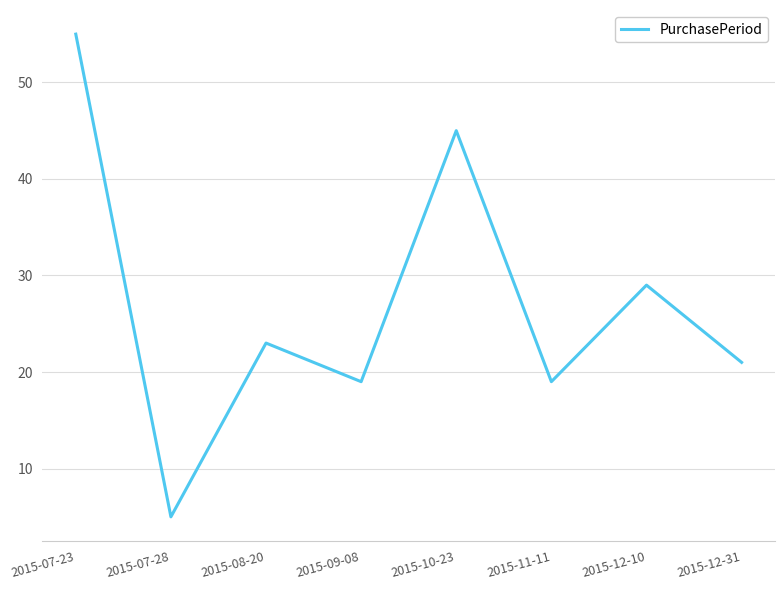

The value at 2015-12-31 is 27. True or false?

False